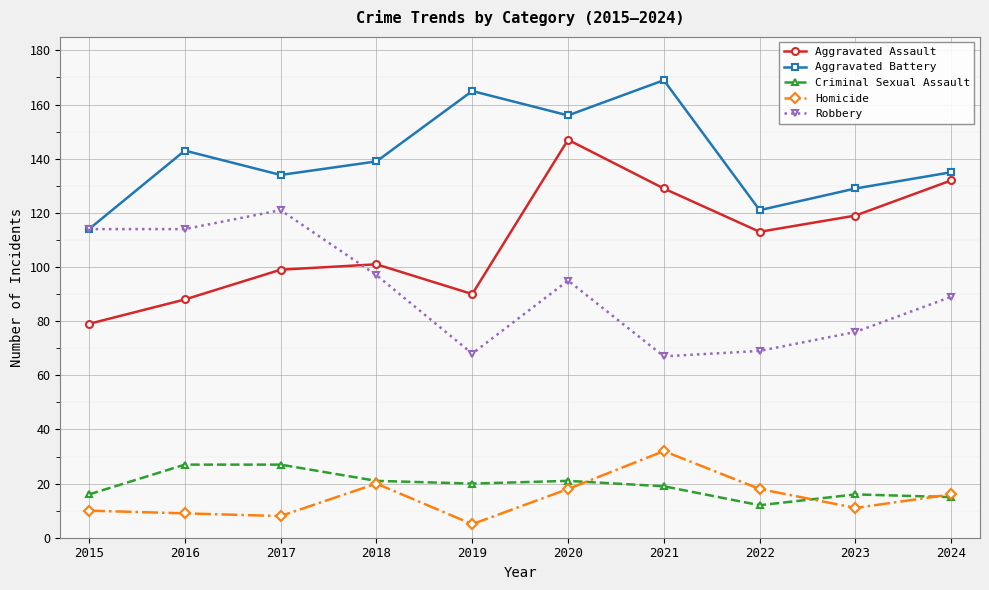

The value of Homicide at 2021 is 45. True or false?

False